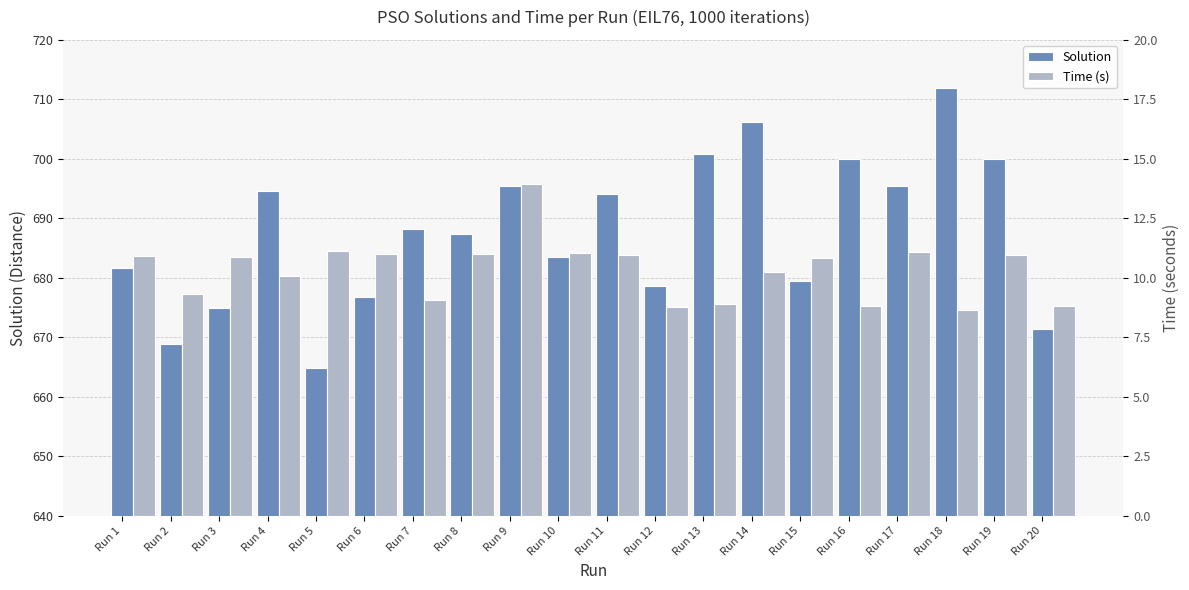

What is the difference between the second highest and second lowest values in the Solution series?

37.3